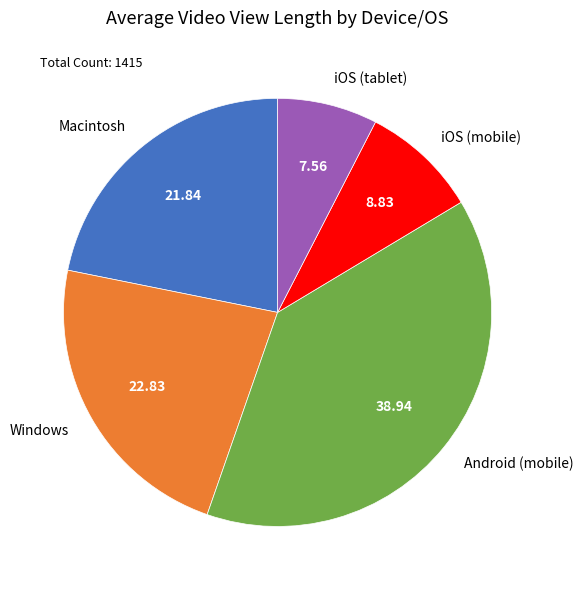

Is there any slice that represents more than half of the pie?

No